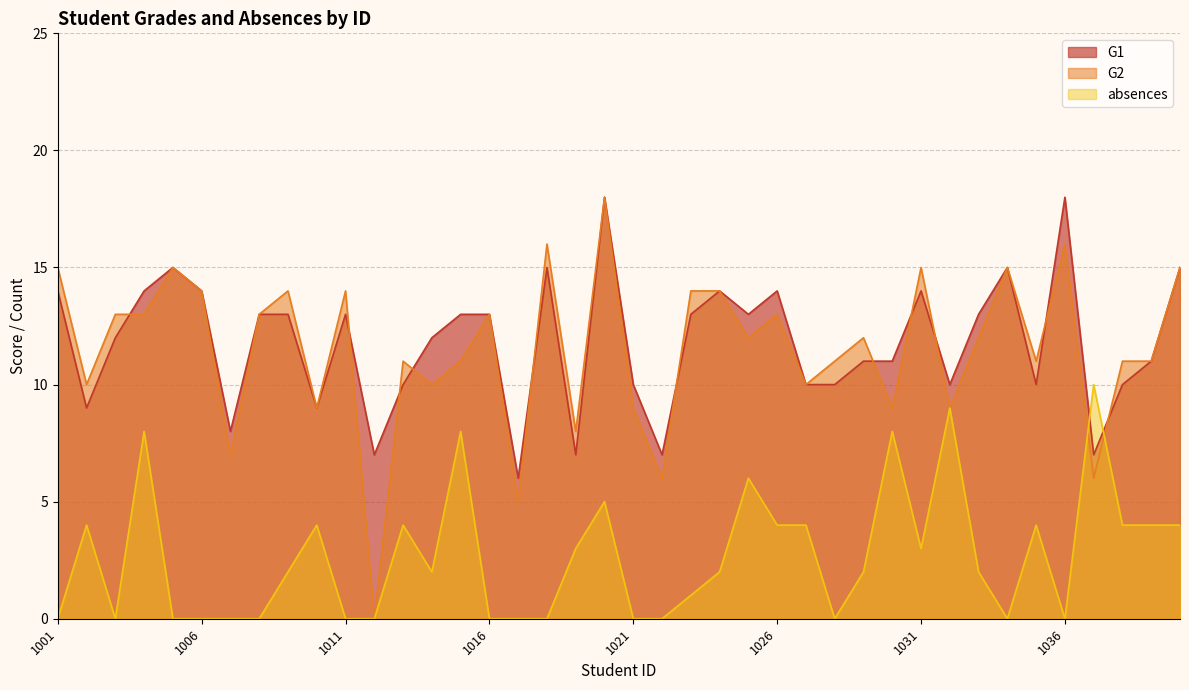

Where do G1 and G2 first cross each other?

1003 and 1004